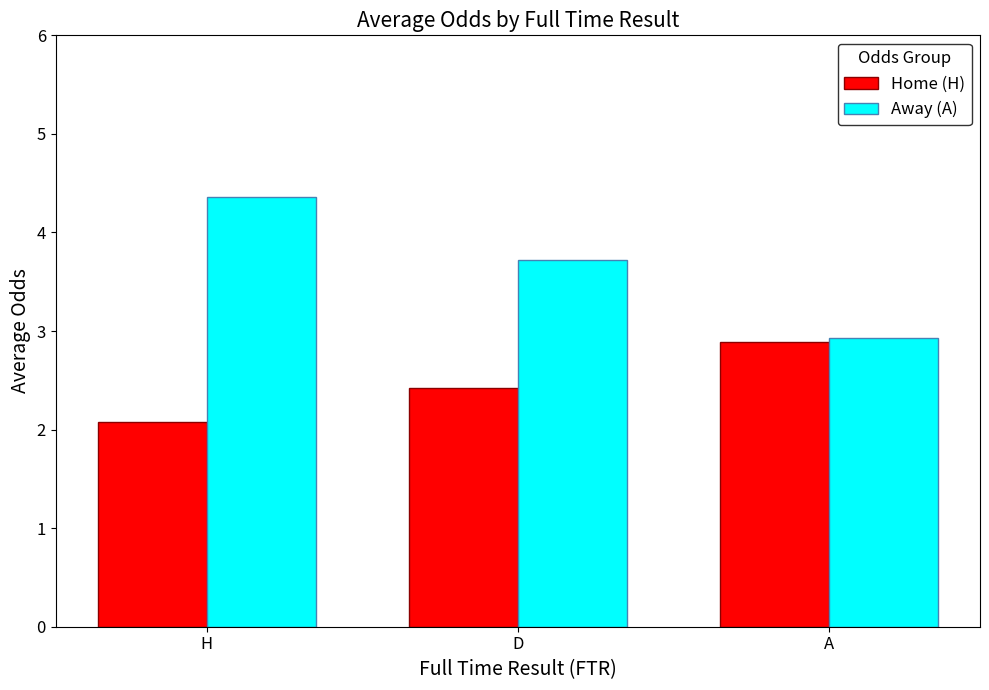

The Home (H) series shows 2.1 at H. True or false?

True